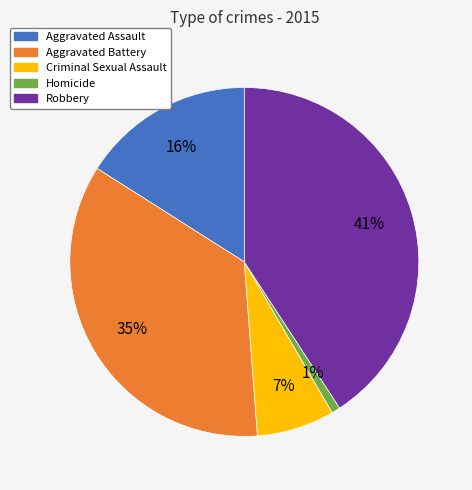

To the nearest percent, what is the difference between the largest and smallest slice percentages?

40%